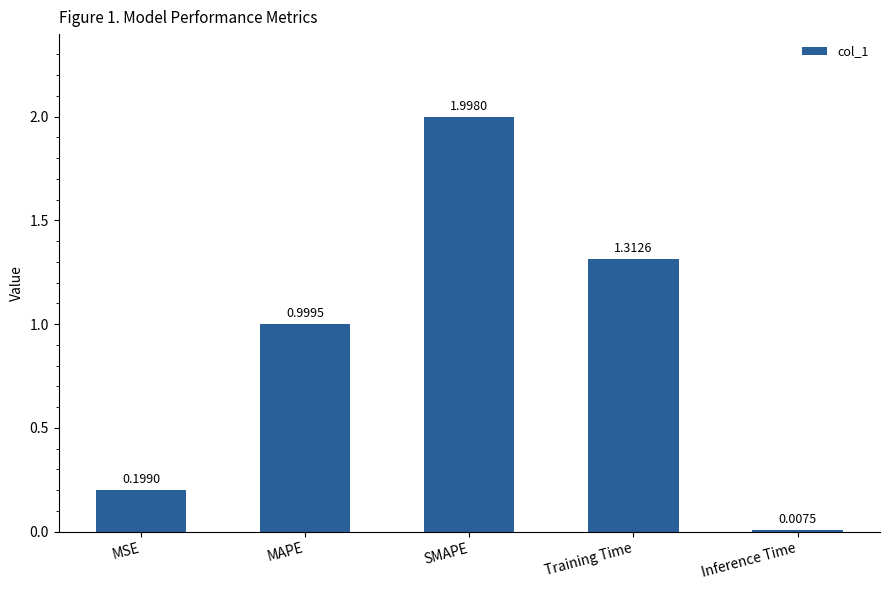

What is the change in value from SMAPE to Training Time?

-0.7